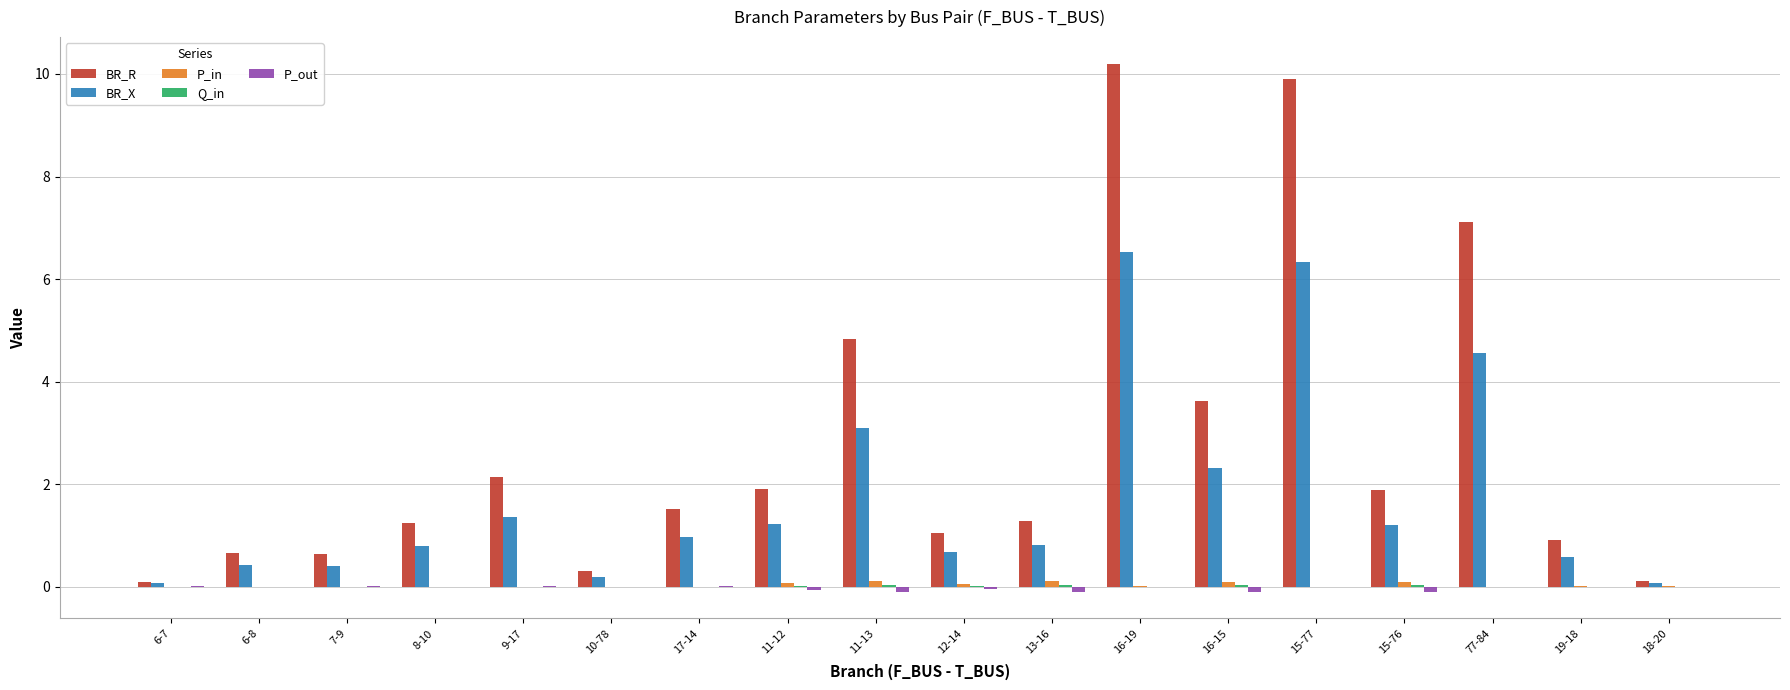

Which series has the largest total across all categories?

BR_R